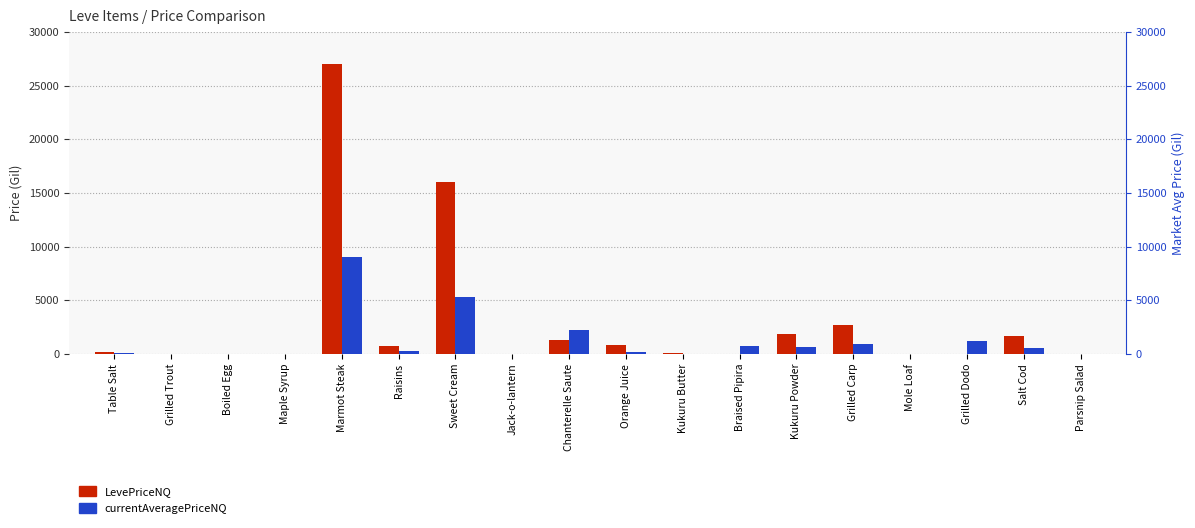

Rank the categories by LevePriceNQ value from highest to lowest.

Marmot Steak, Sweet Cream, Grilled Carp, Kukuru Powder, Salt Cod, Chanterelle Saute, Orange Juice, Raisins, Table Salt, Kukuru Butter, Grilled Trout, Boiled Egg, Maple Syrup, Jack-o-lantern, Braised Pipira, Mole Loaf, Grilled Dodo, Parsnip Salad